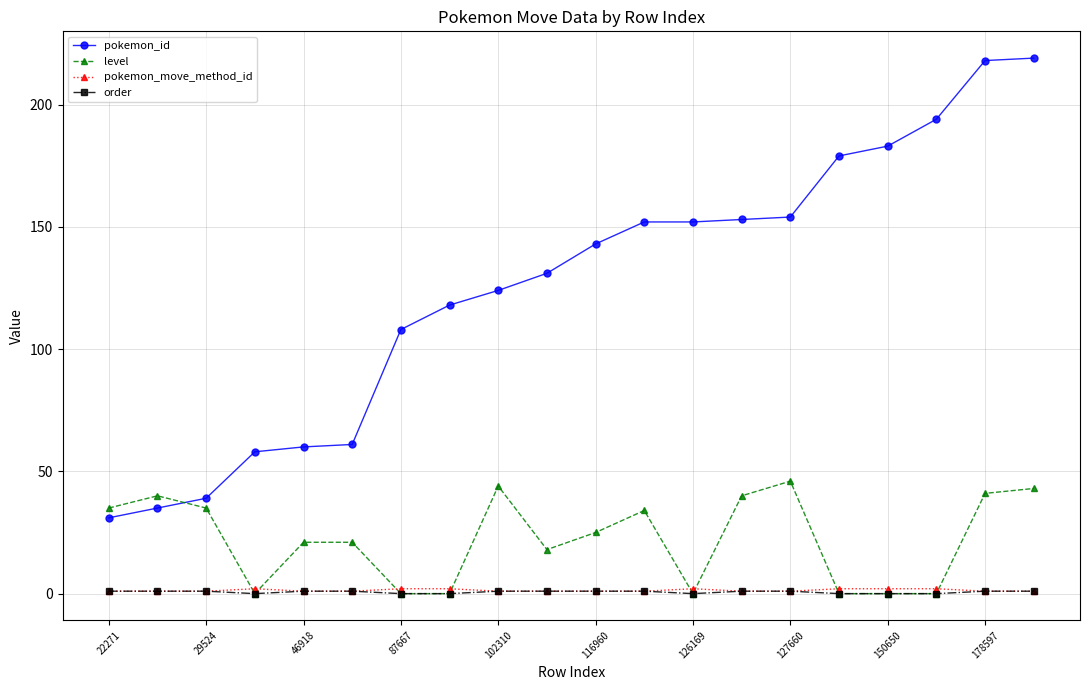

True or false: pokemon_move_method_id has more than 0 points higher than both neighbors.

True